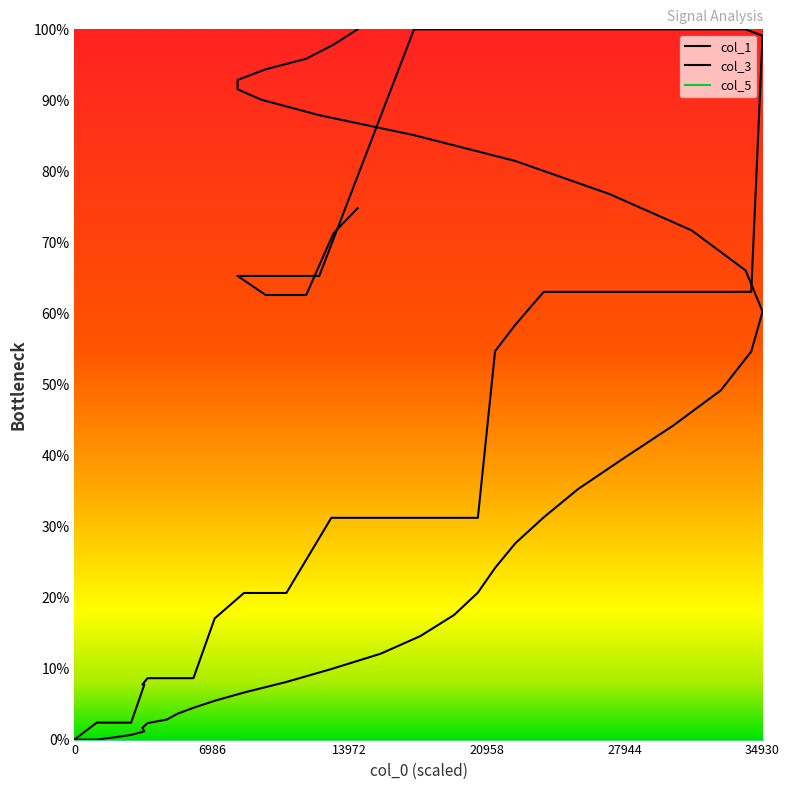

Which series has the largest range (max minus min)?

col_1